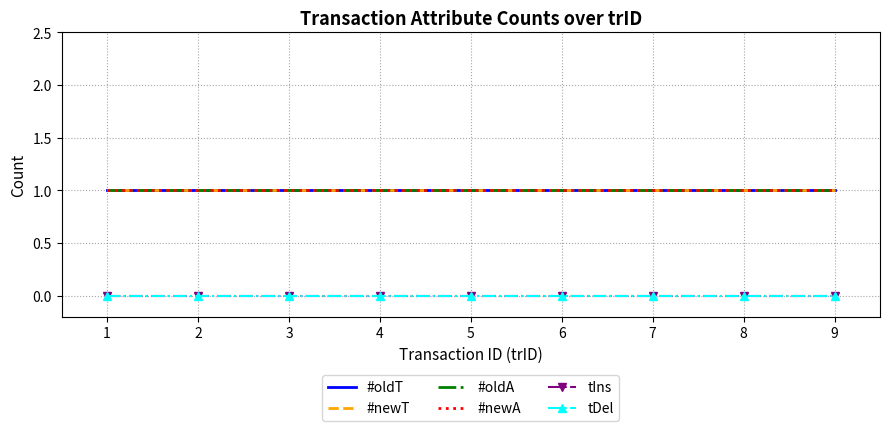

Reading left to right, extract all data points from this chart.

#oldT: 1=1	2=1	3=1	4=1	5=1	6=1	7=1	8=1	9=1
#newT: 1=1	2=1	3=1	4=1	5=1	6=1	7=1	8=1	9=1
#oldA: 1=1	2=1	3=1	4=1	5=1	6=1	7=1	8=1	9=1
#newA: 1=1	2=1	3=1	4=1	5=1	6=1	7=1	8=1	9=1
tIns: 1=0	2=0	3=0	4=0	5=0	6=0	7=0	8=0	9=0
tDel: 1=0	2=0	3=0	4=0	5=0	6=0	7=0	8=0	9=0